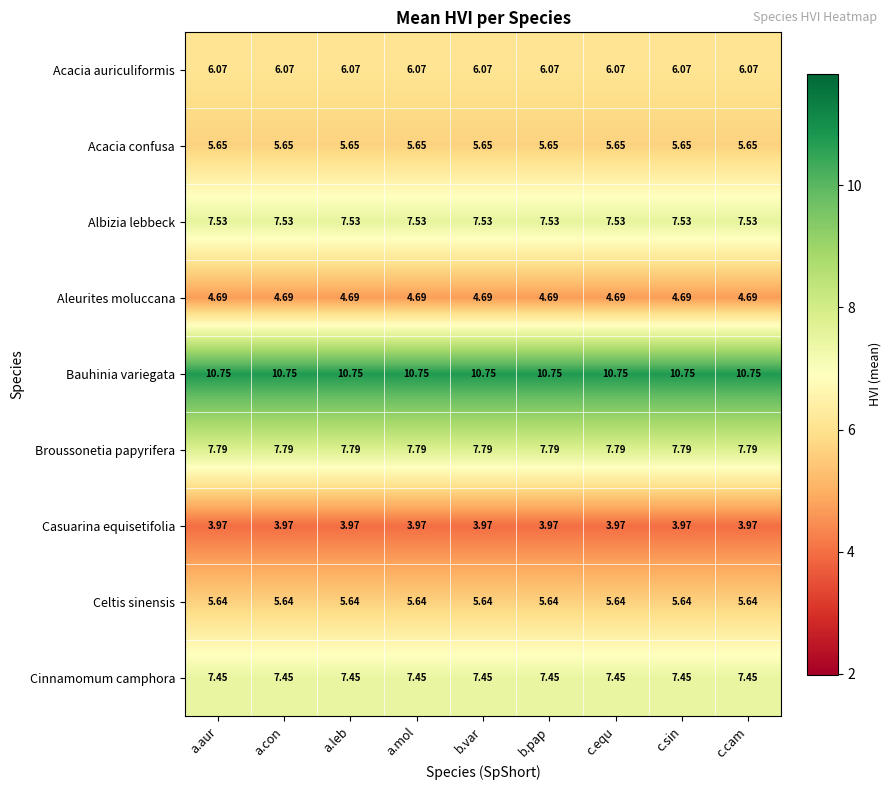

Rank the series by their maximum value, from lowest to highest.

Casuarina equisetifolia, Aleurites moluccana, Celtis sinensis, Acacia confusa, Acacia auriculiformis, Cinnamomum camphora, Albizia lebbeck, Broussonetia papyrifera, Bauhinia variegata